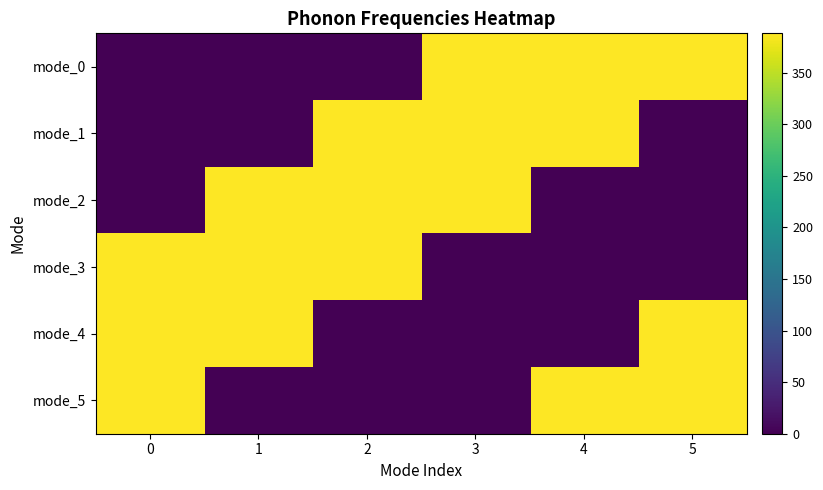

List the series in order of their peak value, highest first.

mode_0, mode_1, mode_2, mode_3, mode_4, mode_5